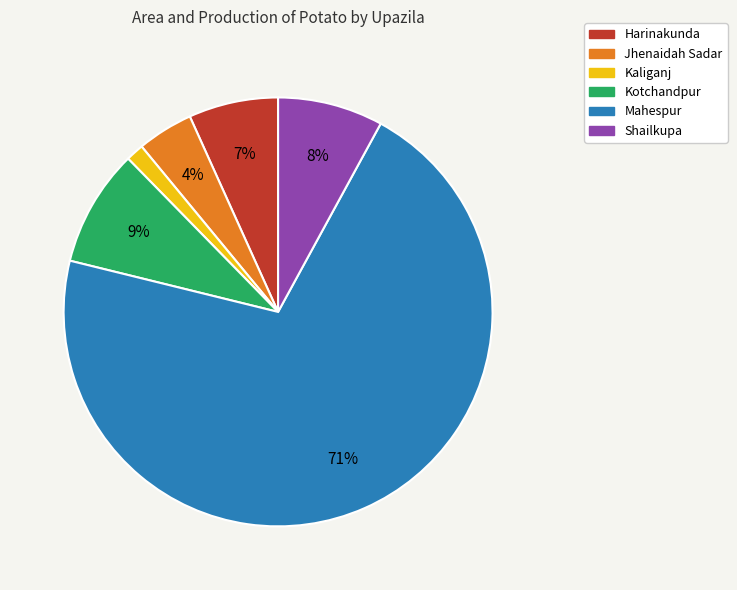

To the nearest percent, what is the difference between the largest and smallest slice percentages?

70%